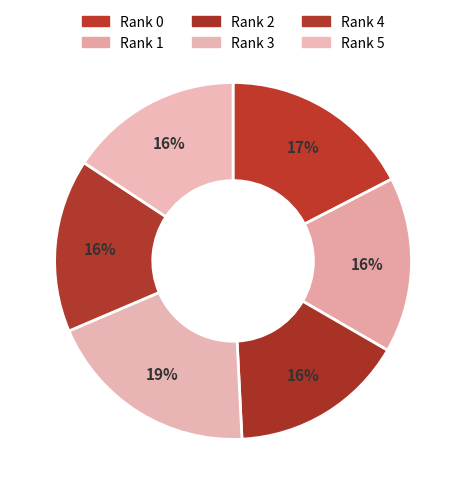

How many segments does this pie chart have?

6